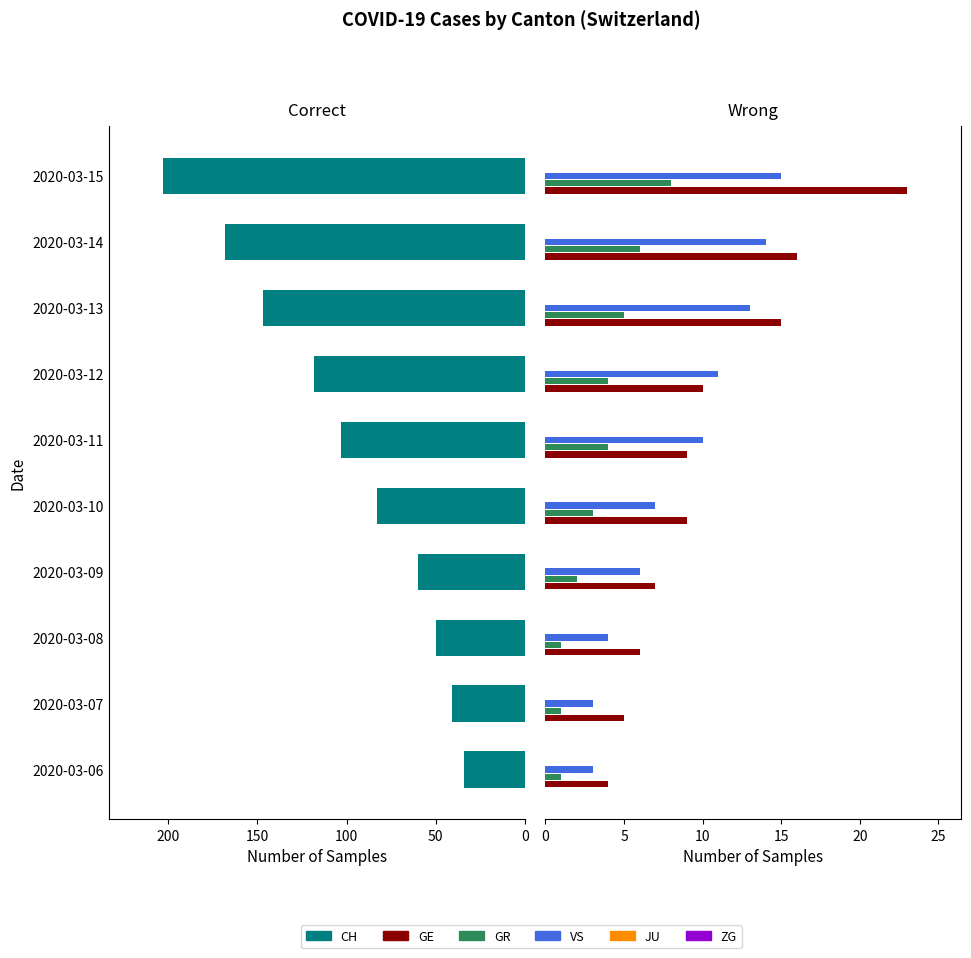

How many bars are there in total?

60